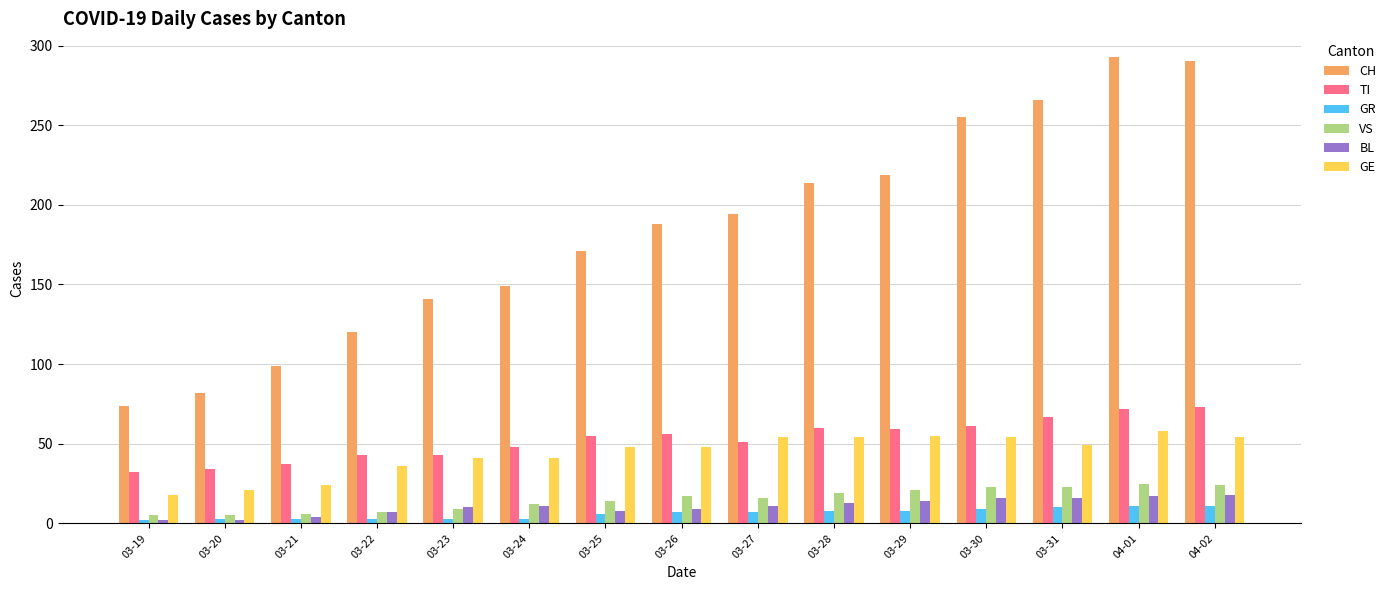

How many bars are there in total?

90